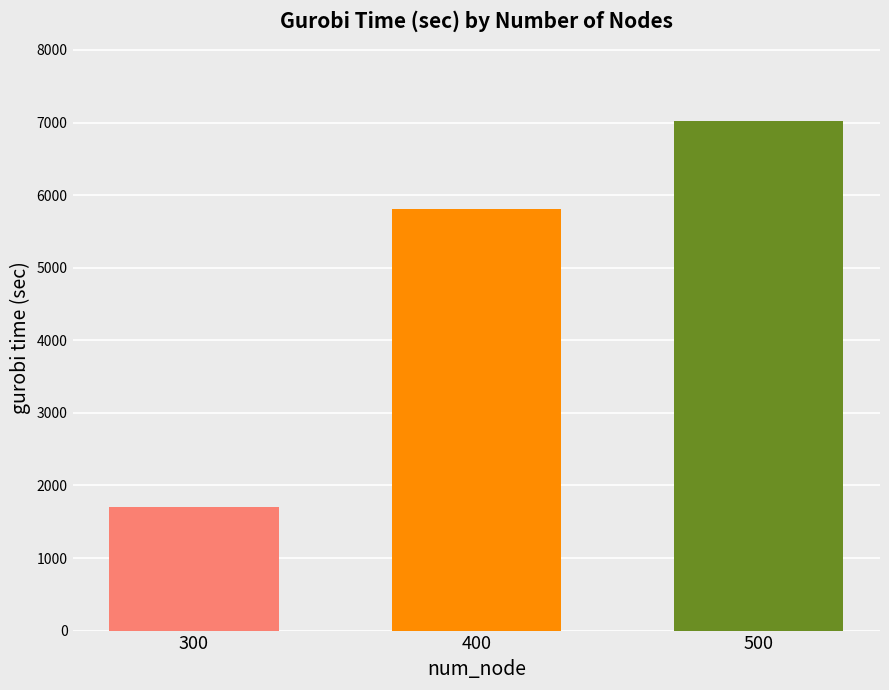

True or false: the data shows 2626.1 at 500.

False